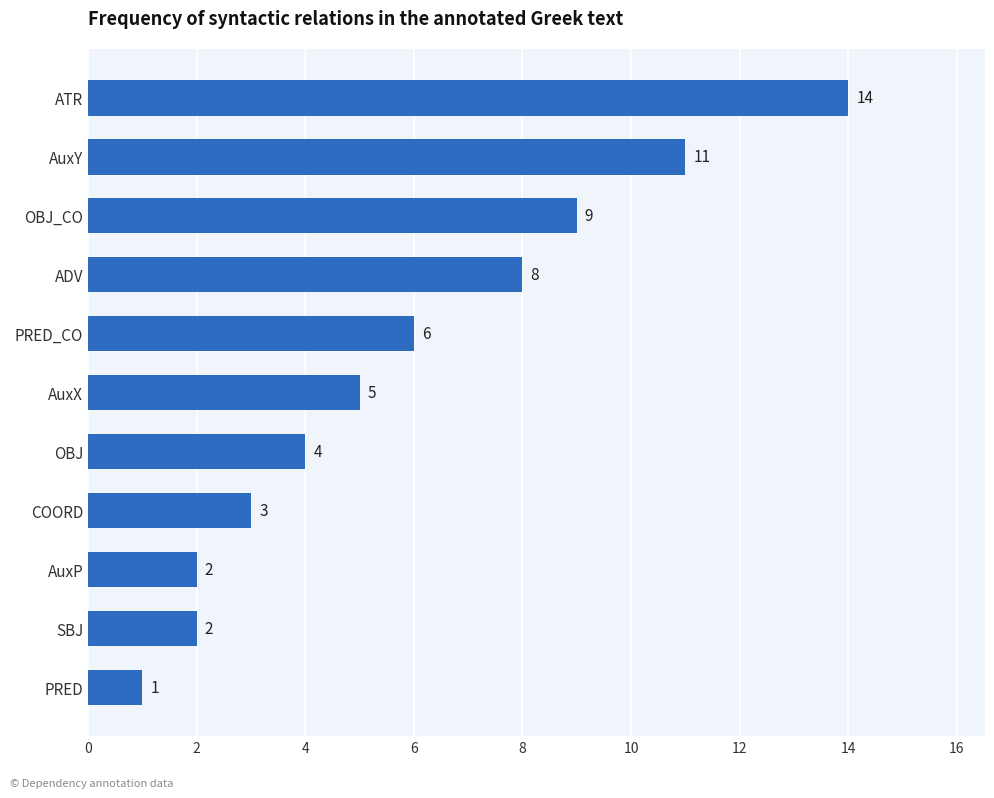

Approximately how many times larger is the value at ATR compared to OBJ?

3.5